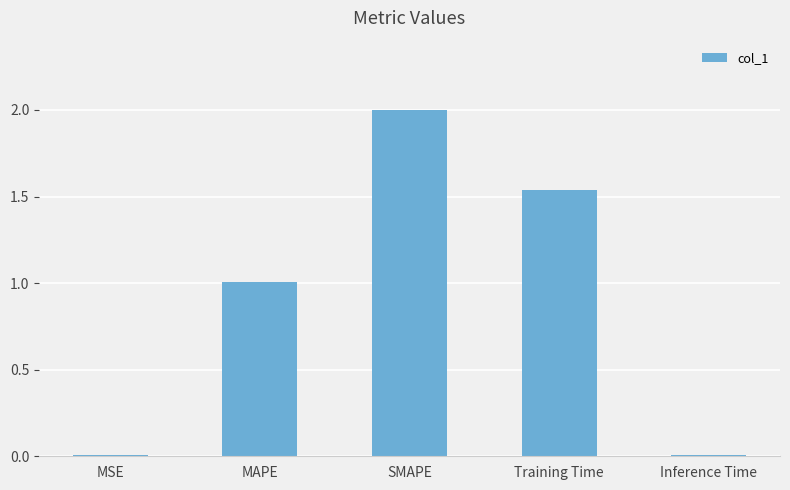

What is the sum of all values?

4.6